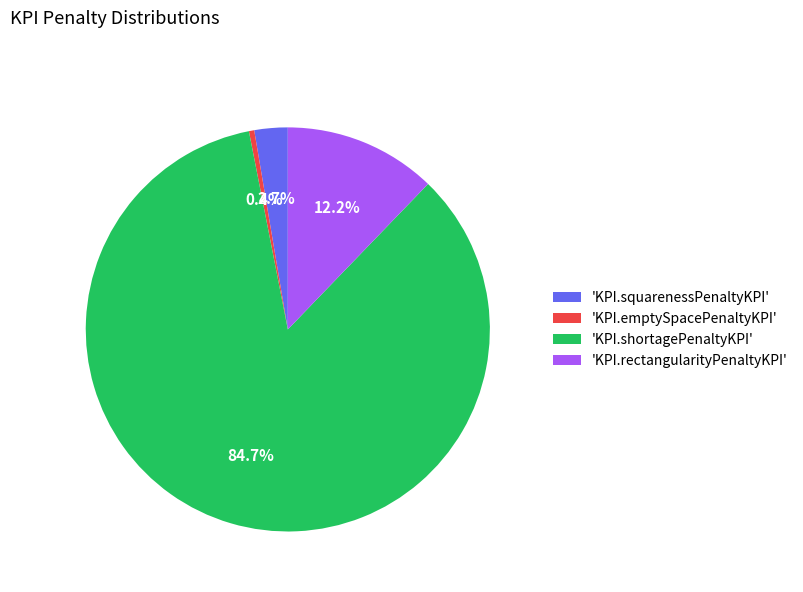

Does any single category account for the majority?

Yes